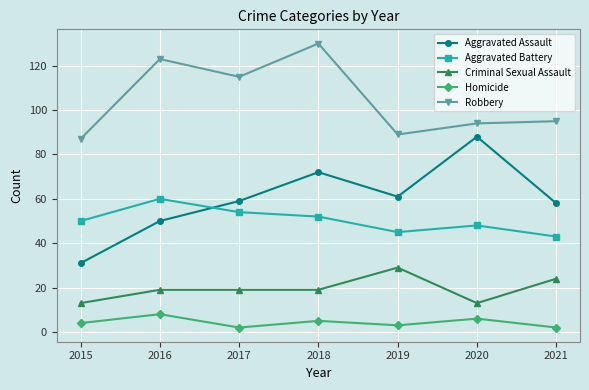

How many Aggravated Assault values are between 50 and 72?

5